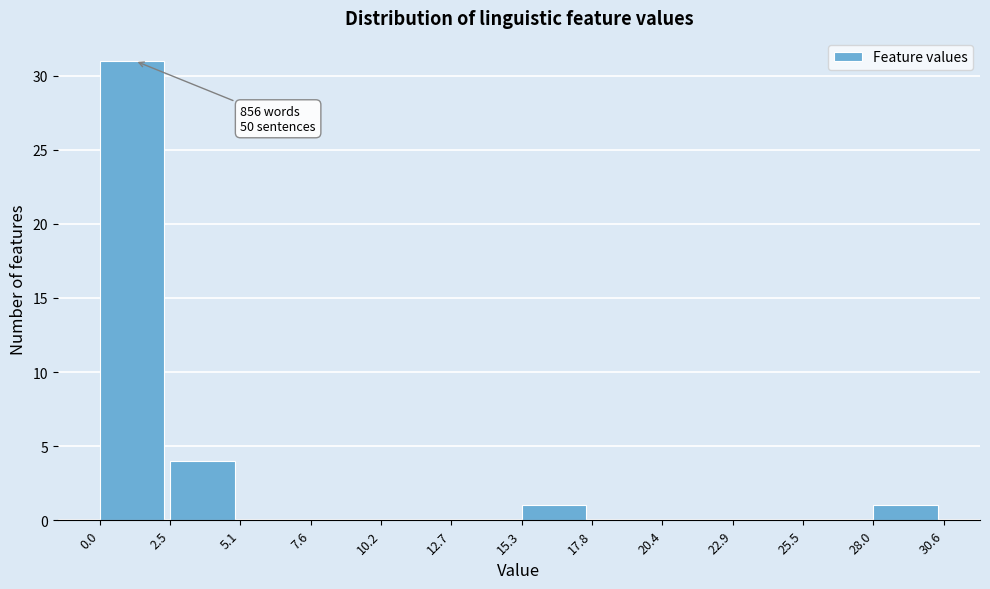

Over which range of the x-axis is the bar tallest?

0.0 to 2.5